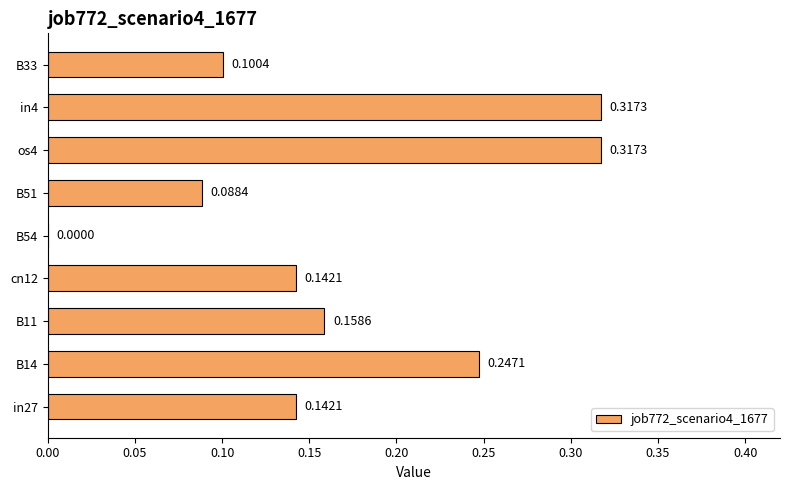

Are the bars horizontal?

Yes